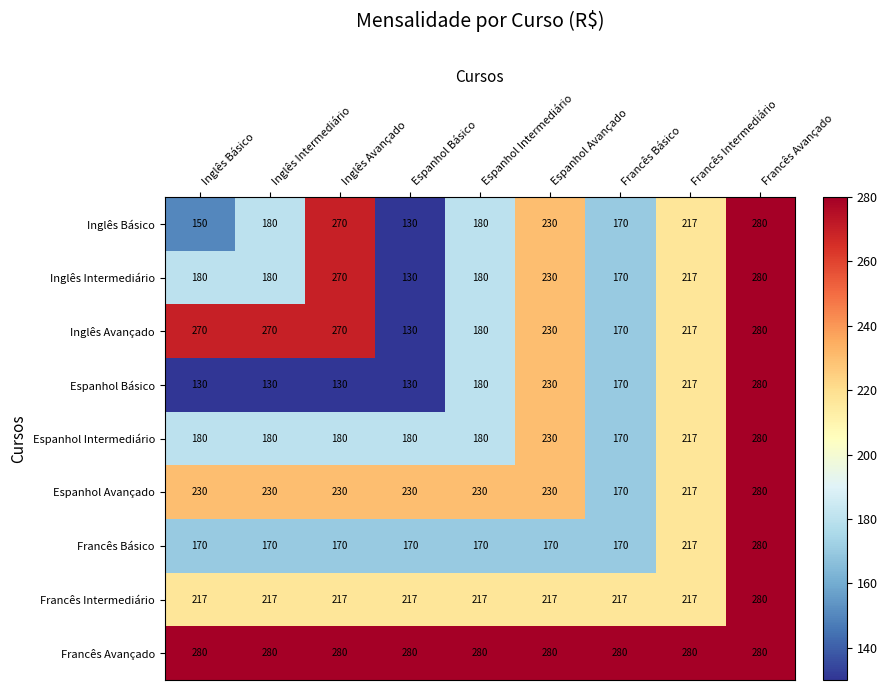

What is the total value across all series at Espanhol Intermediário?

1797